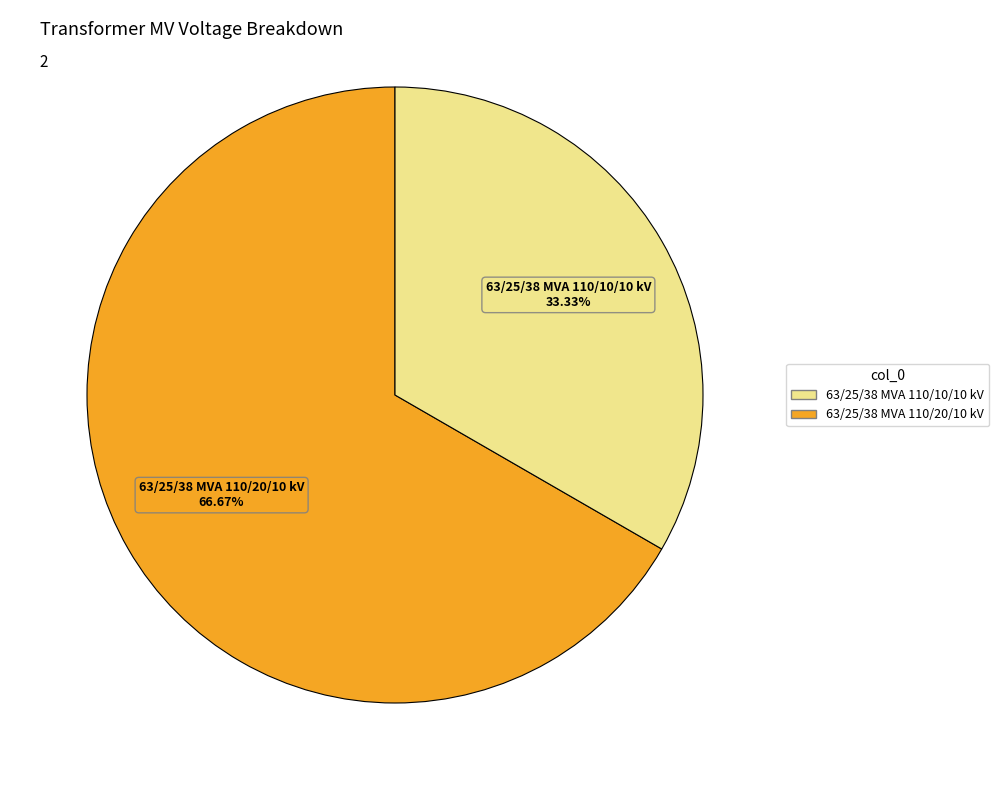

Count the number of slices in the pie.

2